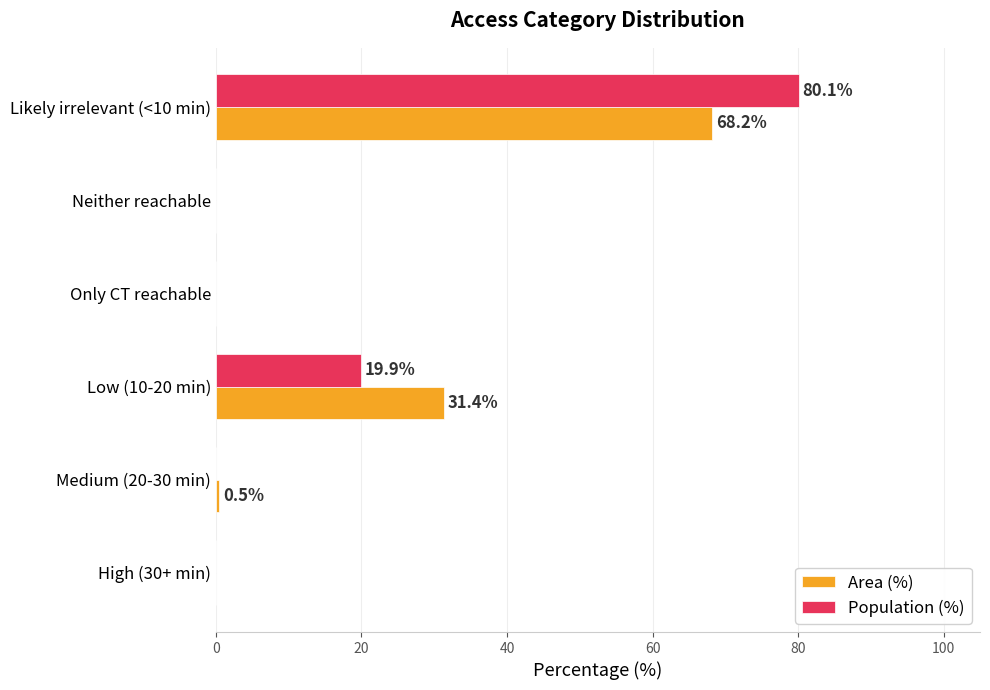

What is the sum of all Area (%) values?

100.1